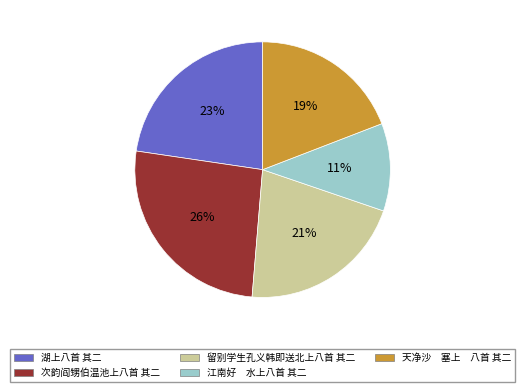

To the nearest percent, what percentage of the pie is 湖上八首 其二?

23%